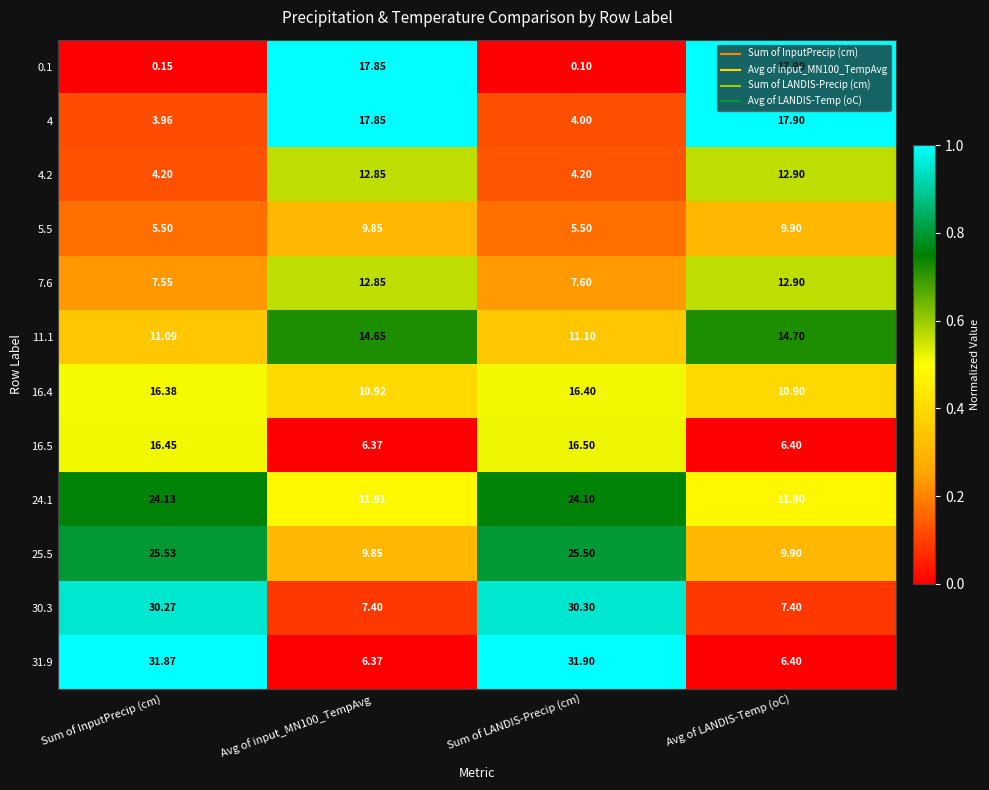

Which label corresponds to the smallest value in the chart?

Sum of LANDIS-Precip (cm)